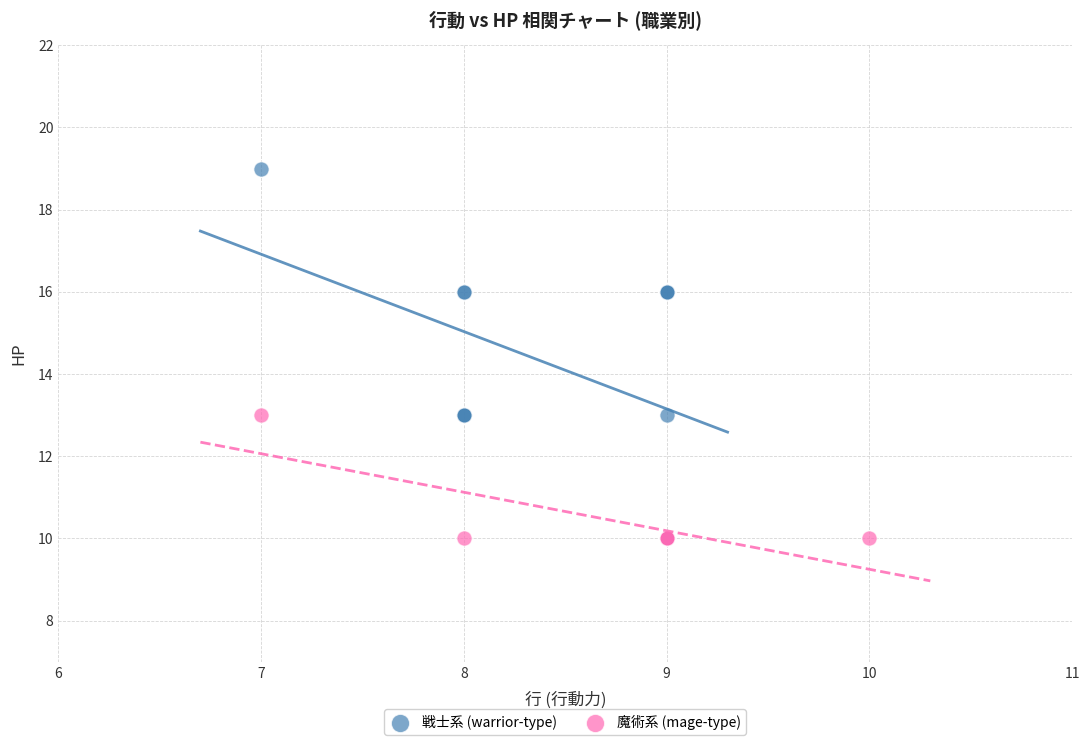

Which series reaches the maximum Y coordinate?

戦士系 (warrior-type)